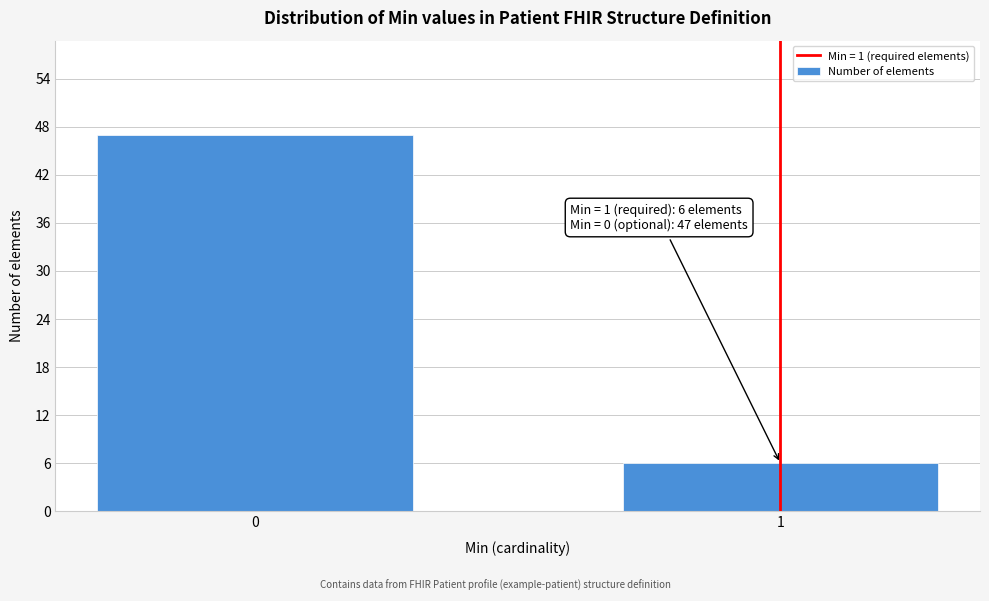

Reading right to left, what are all the values shown in this chart?

1=6	0=47